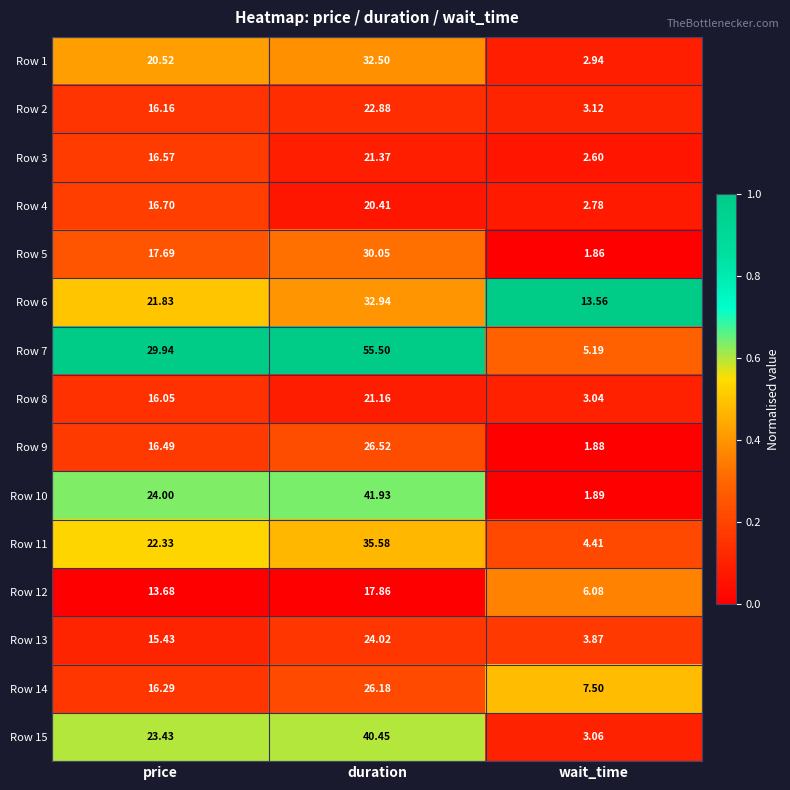

At which category is the sum across all series the highest?

duration